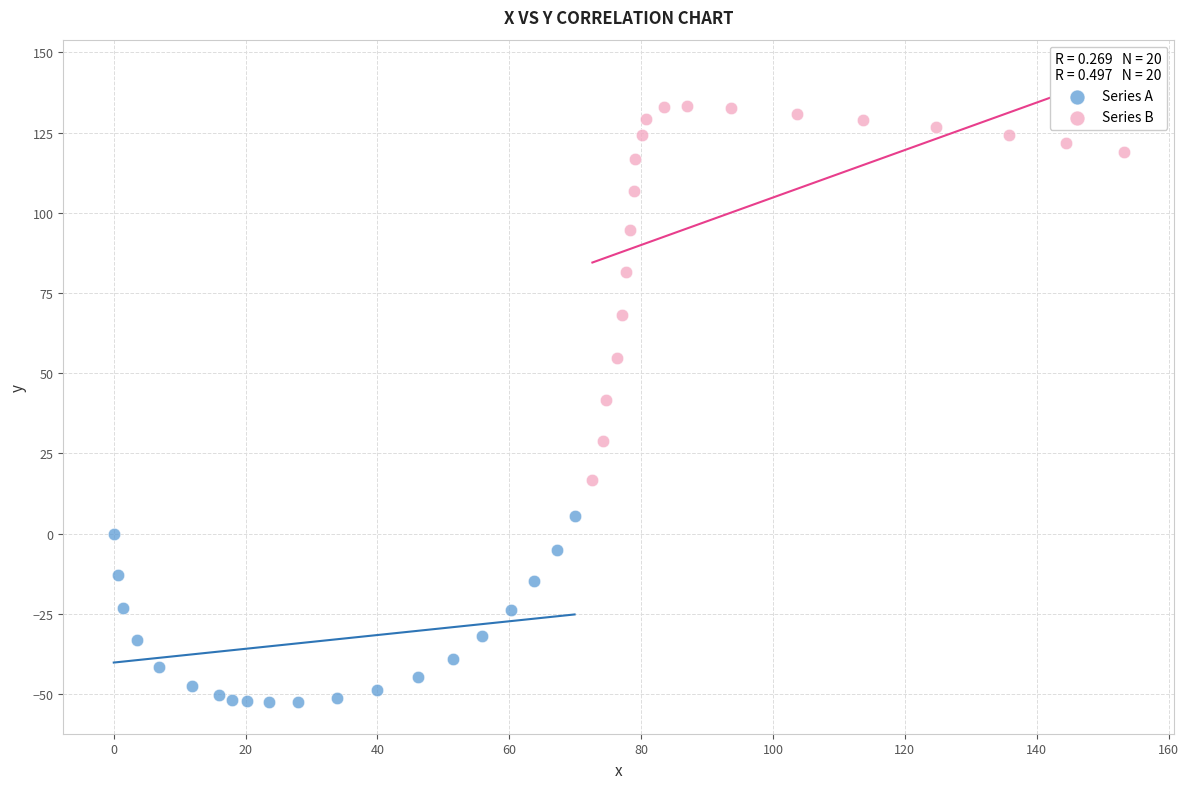

Which series has the widest spread of Y values?

Series B